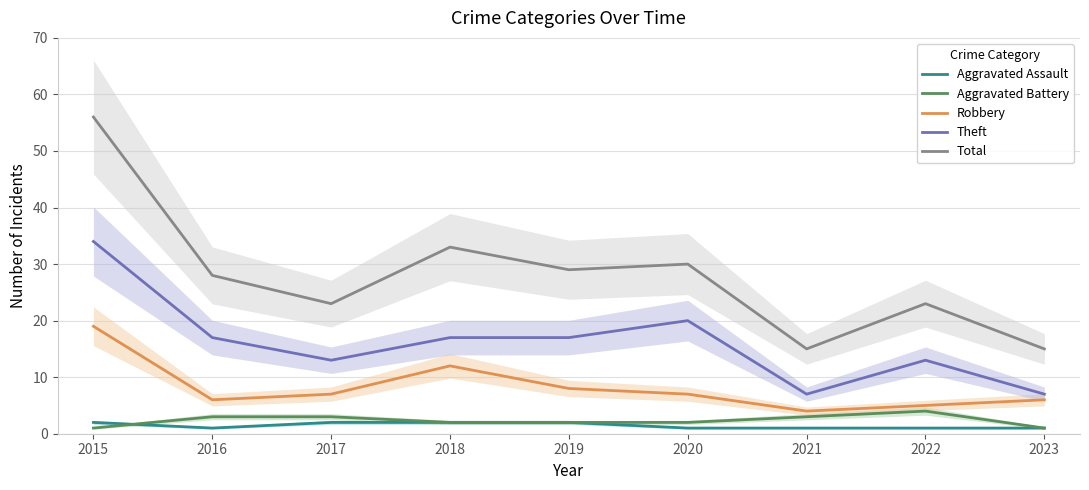

Which series changed the most between 2016 and 2020?

Theft